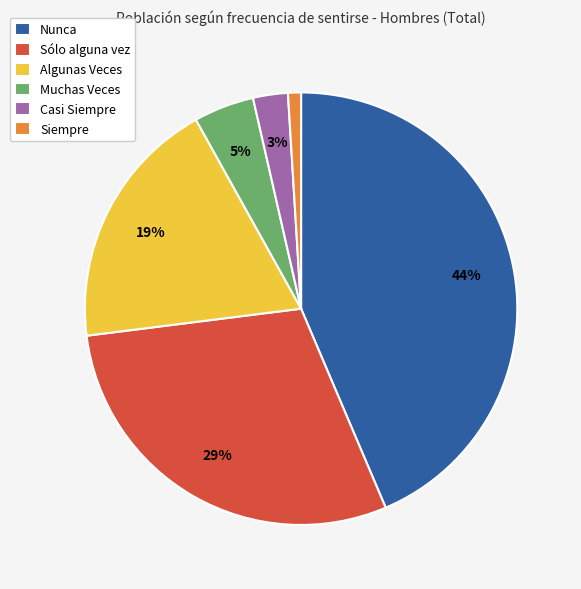

To the nearest percent, what percentage of the pie is Sólo alguna vez?

29%